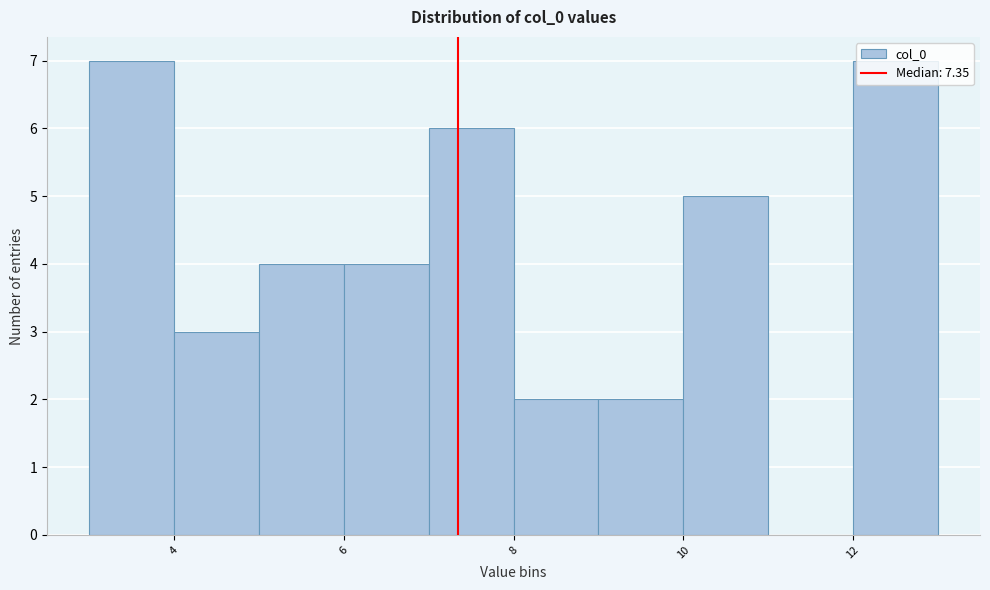

What is the height of the bar covering 12 to 13 on the x-axis? The values are not printed on the chart, so give them approximately, as read against the axis.

7